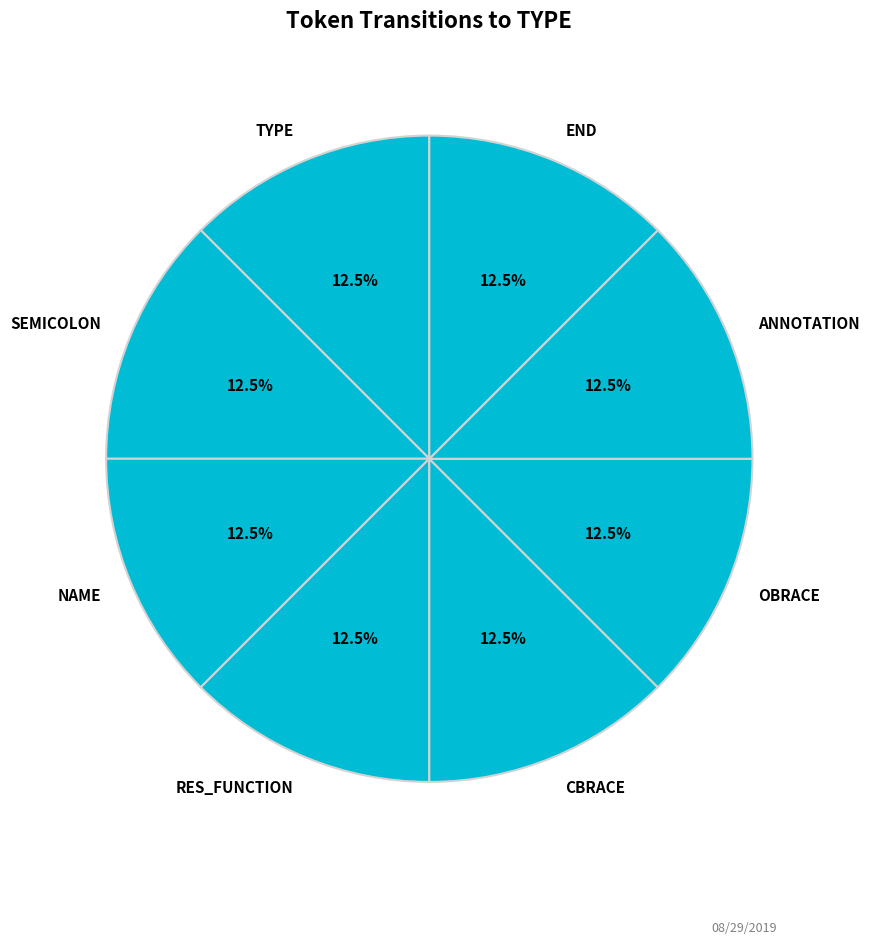

Does OBRACE account for over 50% of the chart?

No